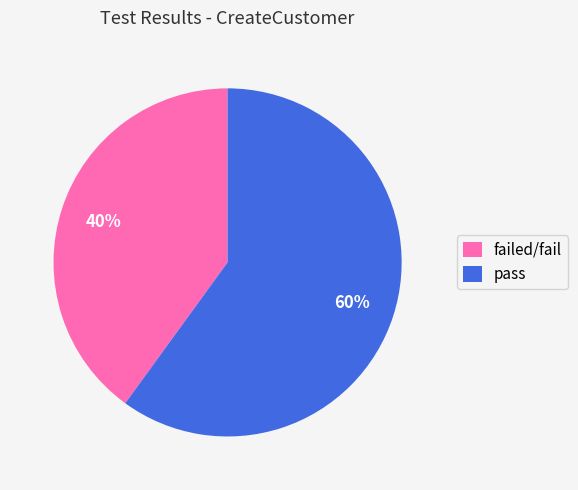

To the nearest percent, what is the difference between the largest and smallest slice percentages?

20%